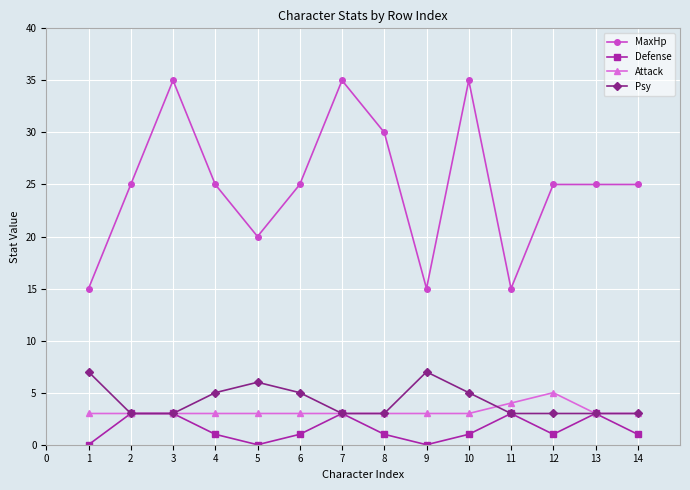

How many distinct data groups are displayed?

4